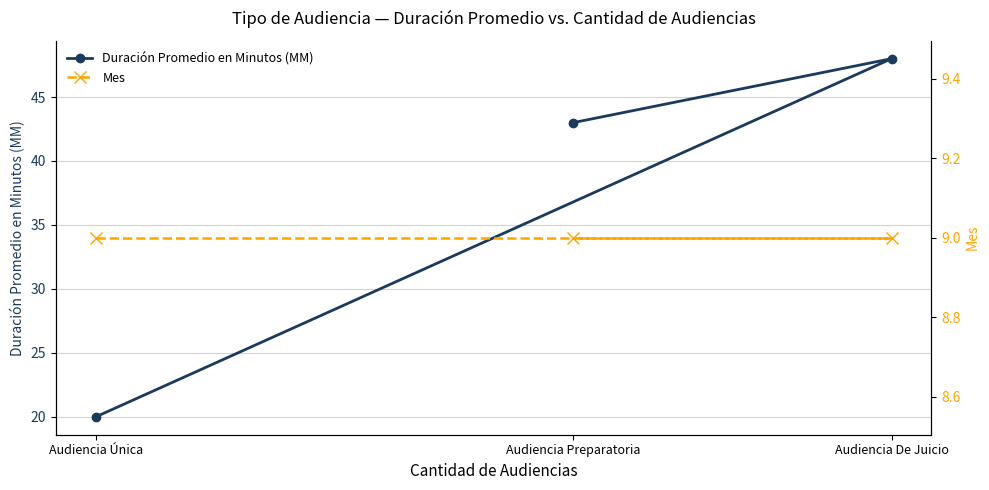

True or false: Mes has a value of 9 at Audiencia Preparatoria.

True